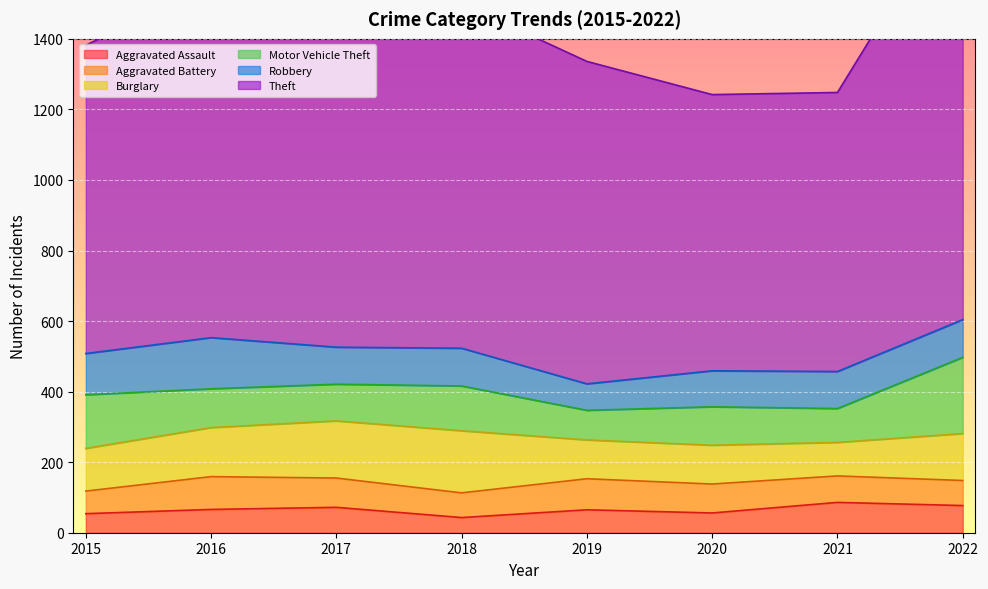

How many lines are shown in the chart?

6